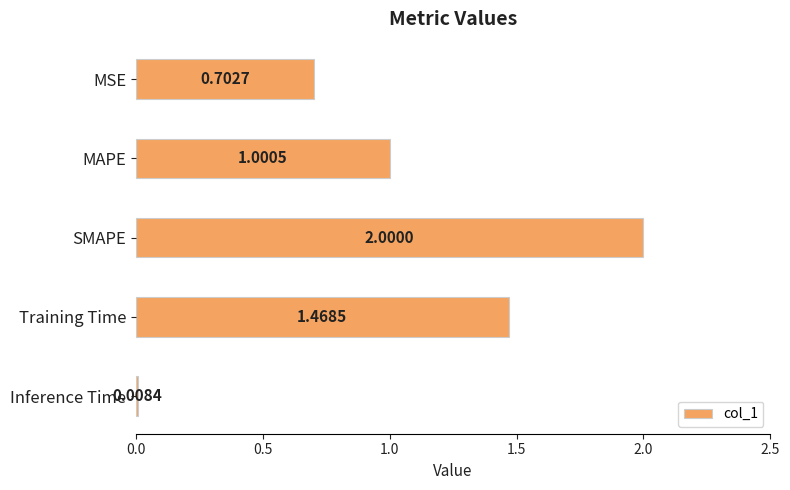

At which label is the value closest to 1?

MAPE